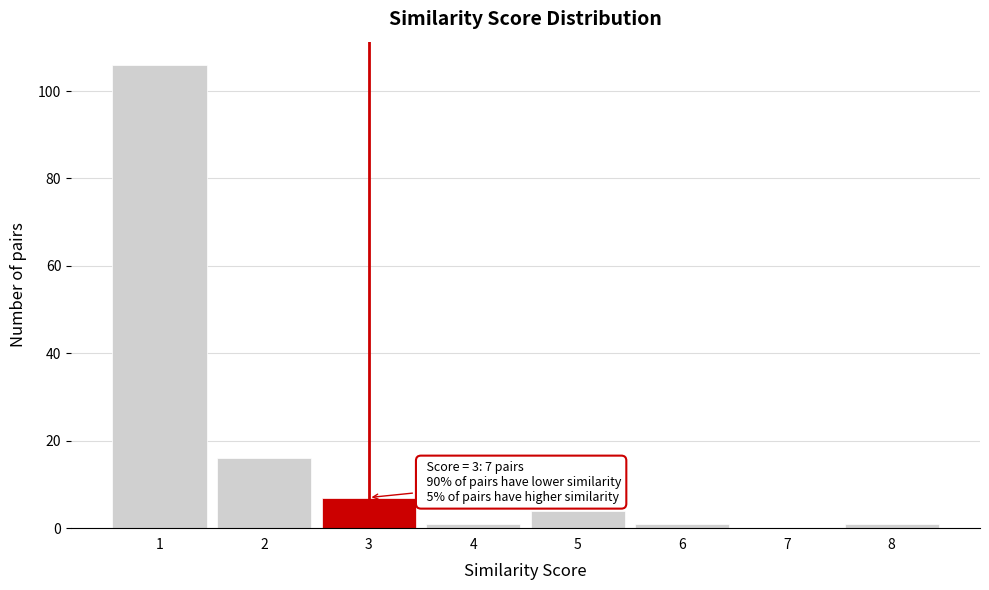

Which range on the x-axis has the tallest bar?

0.5 to 1.5